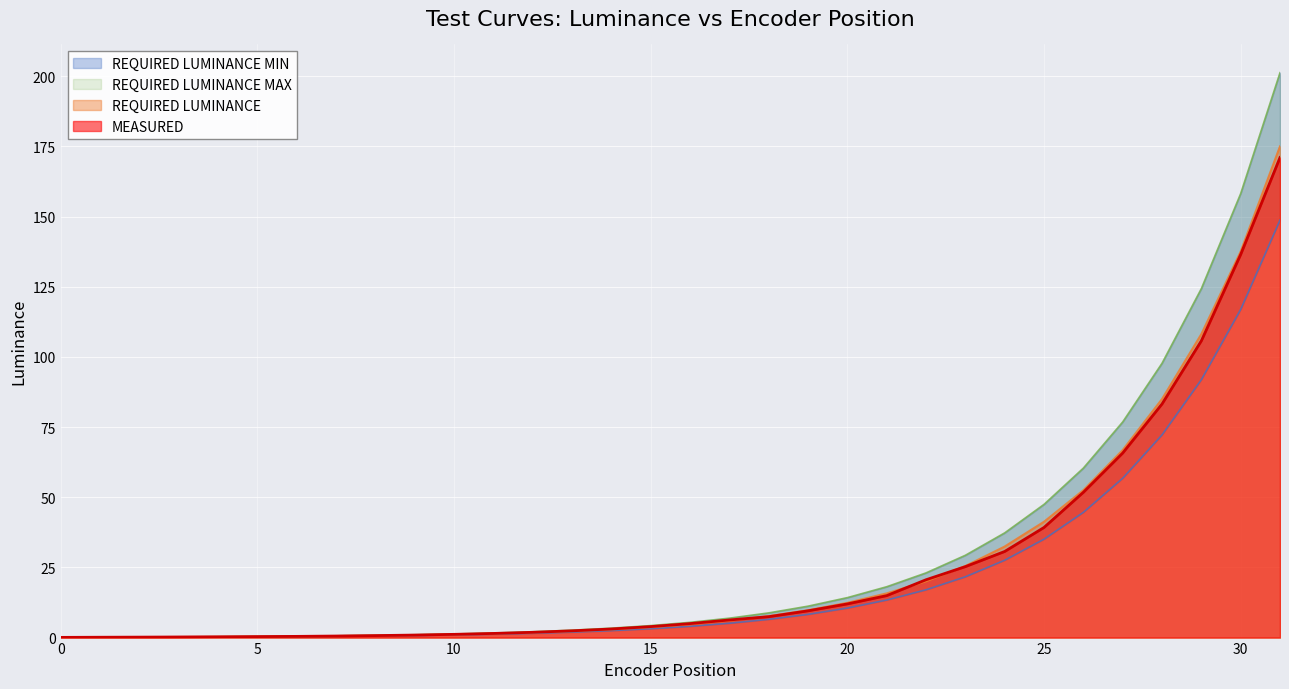

Which category has the highest value in the MEASURED series?

31